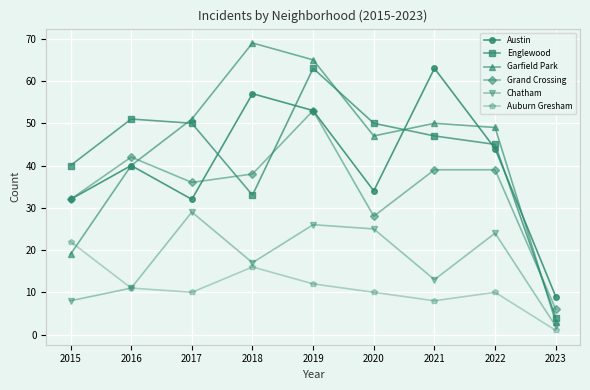

The value of Garfield Park at 2020 is 82. True or false?

False